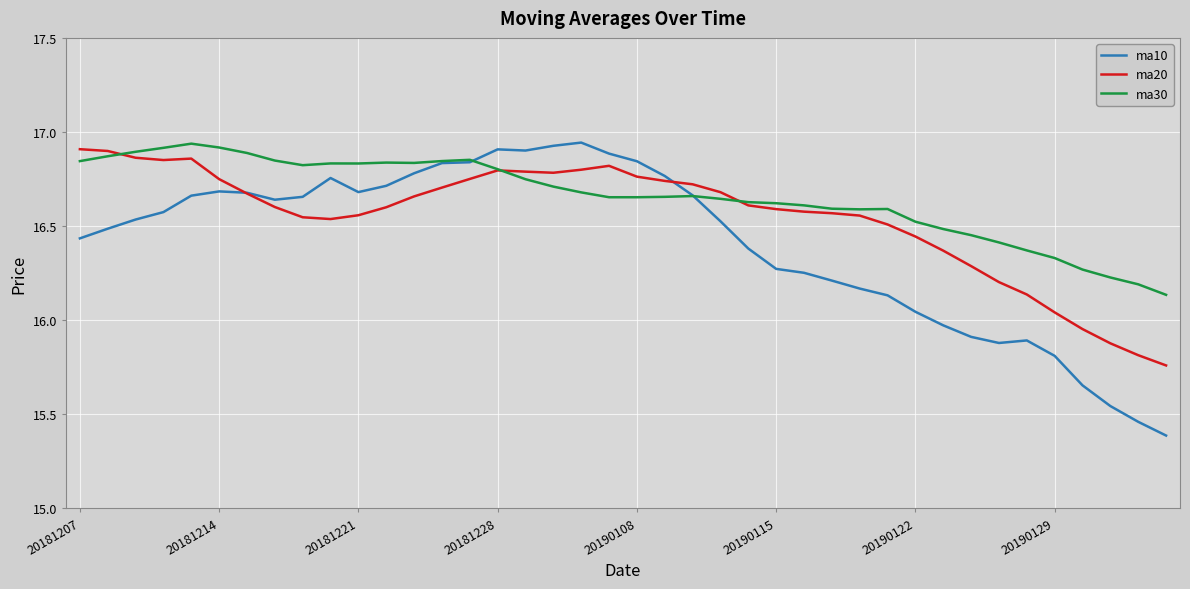

What is the smallest value displayed?

15.4